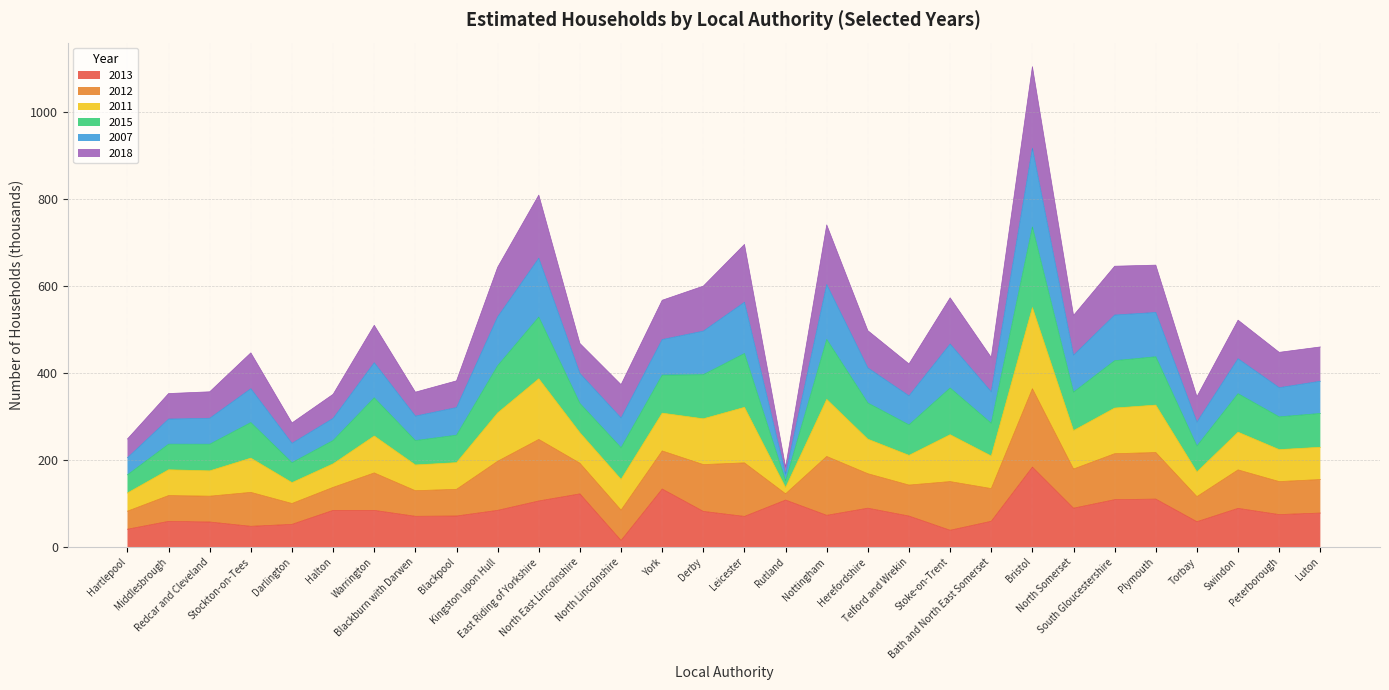

What is the highest value of the 2013 series?

183.9